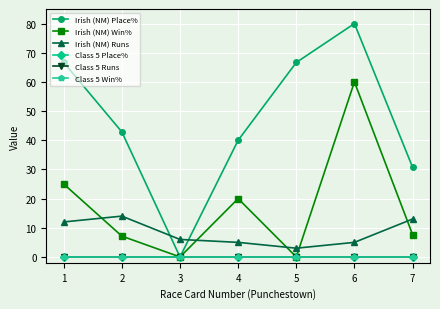

Is it true that Irish (NM) Runs equals 6.0 at 3?

True